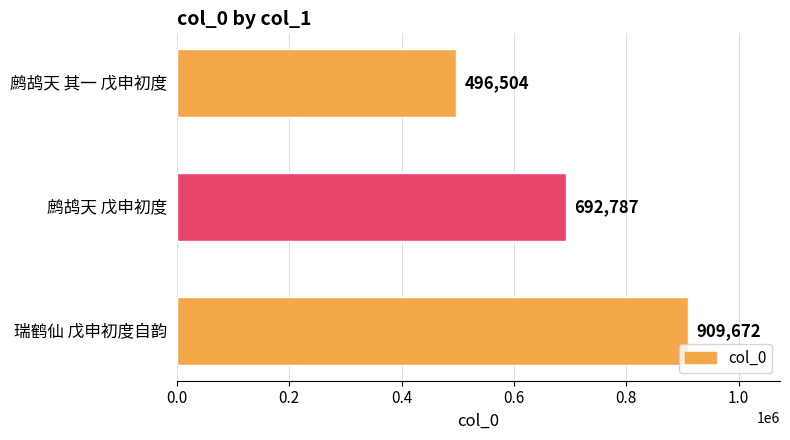

Does the chart contain stacked bars?

No